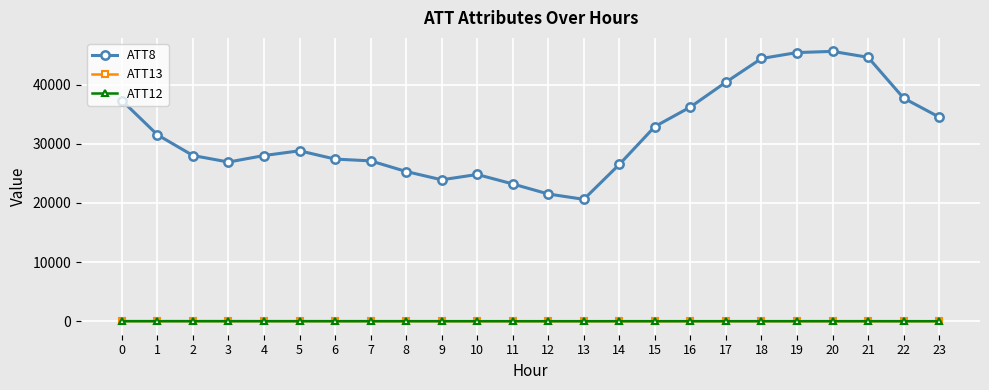

Which series has the largest total across all categories?

ATT8